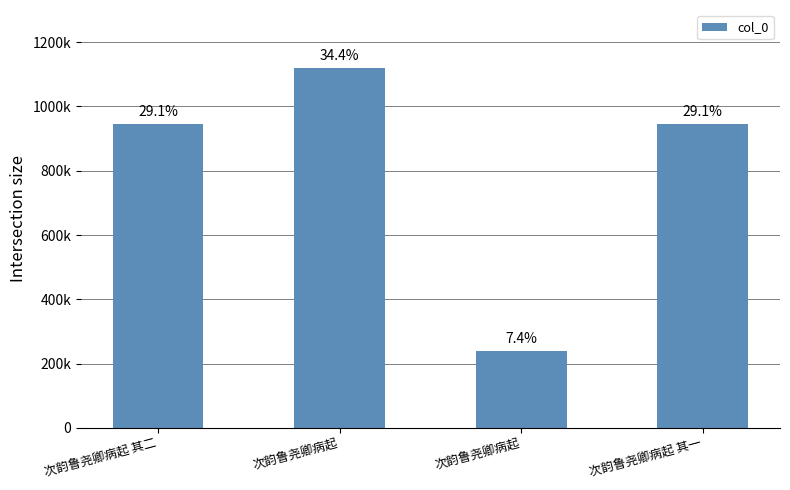

Does the chart contain any negative values?

No